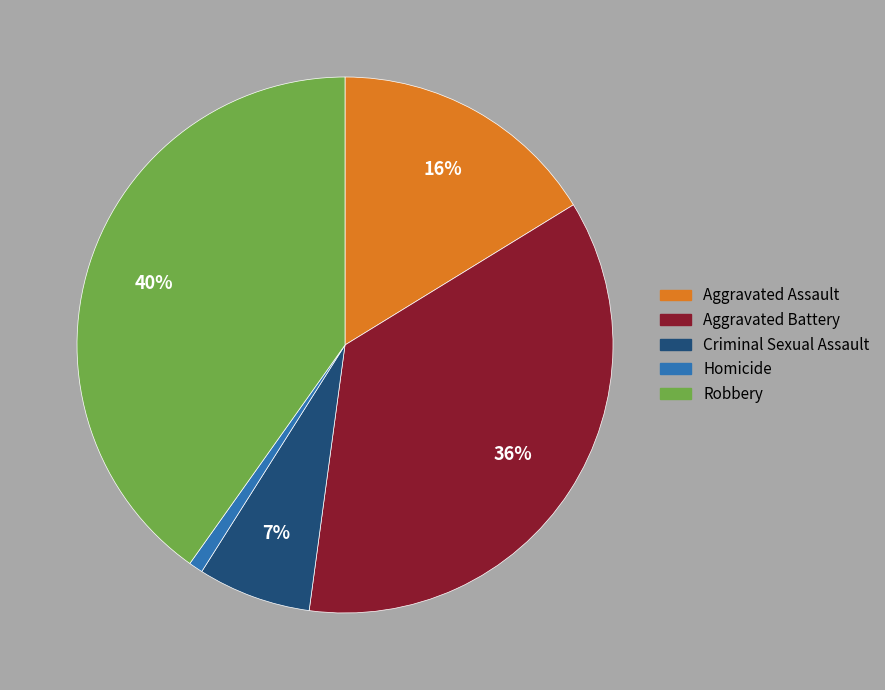

To the nearest percent, what is the difference between the Aggravated Battery and Robbery slice percentages?

4%